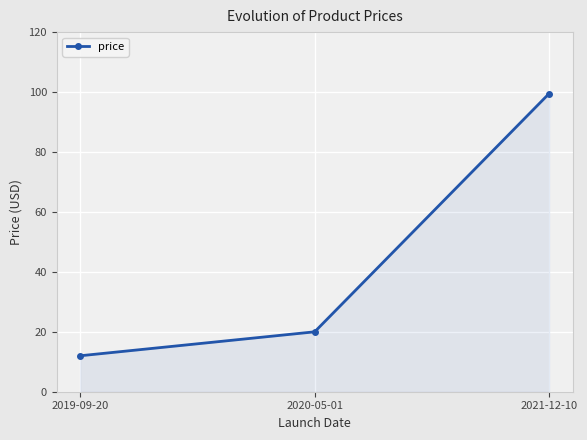

Count the number of data series in this chart.

1